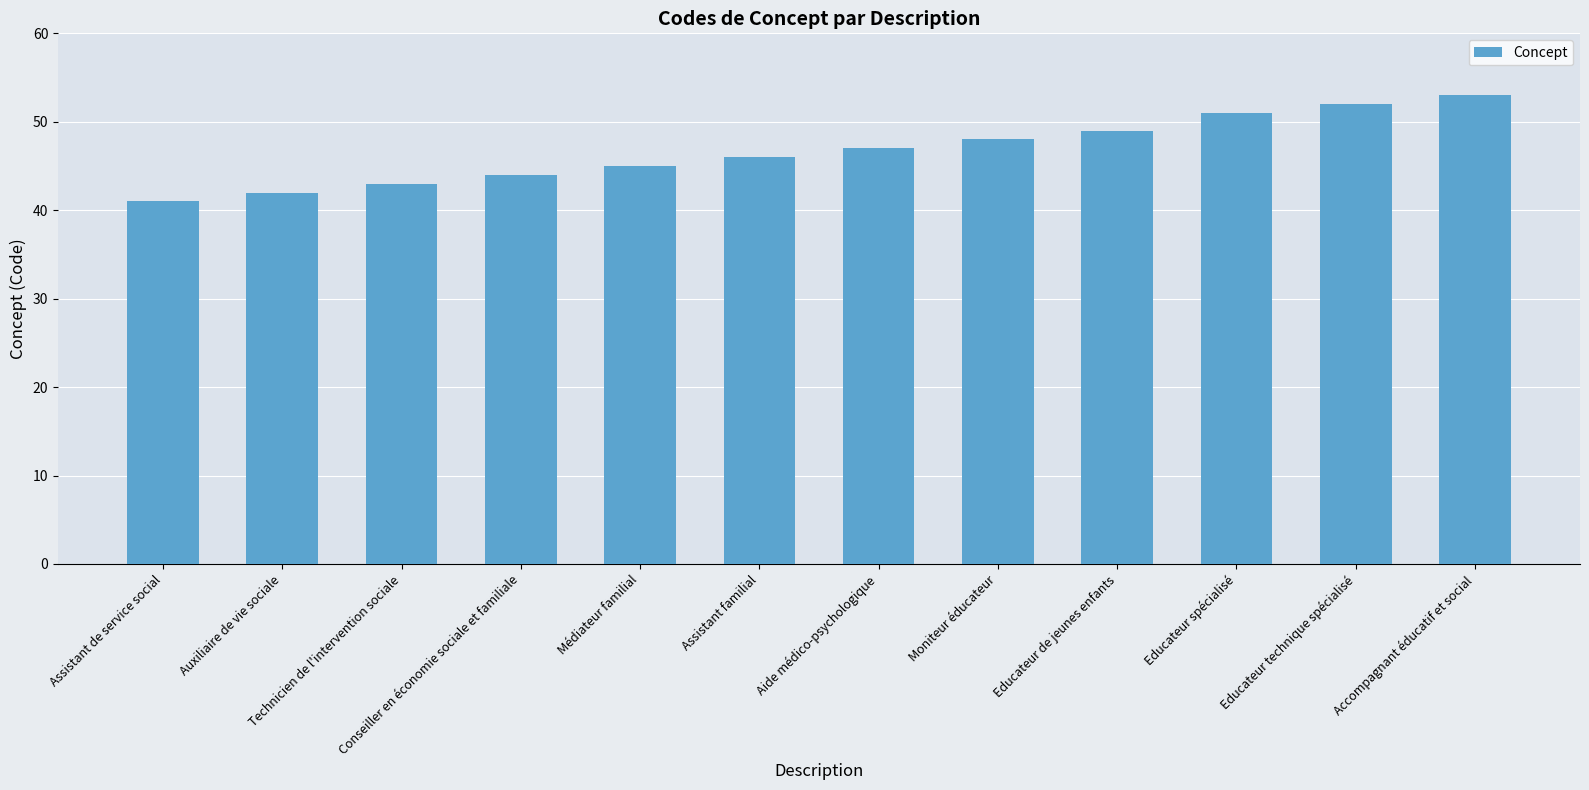

True or false: the data shows 47 at Aide médico-psychologique.

True